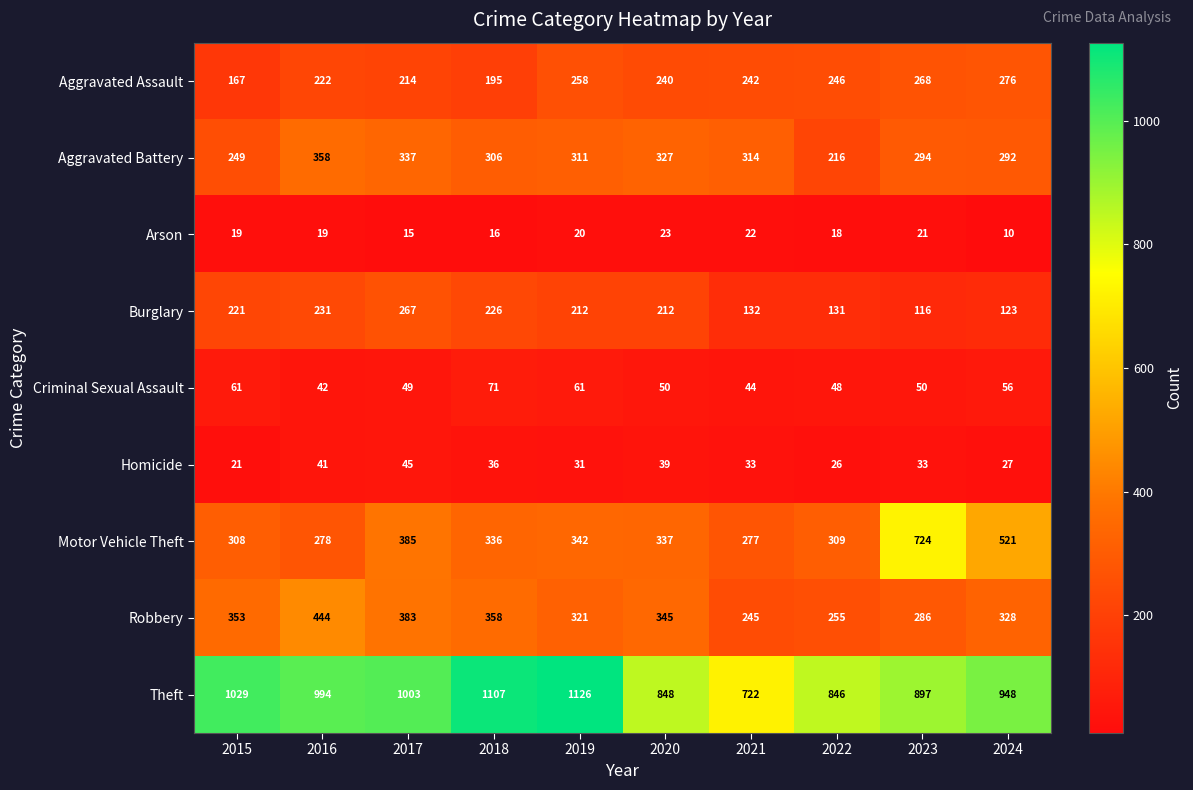

What is the sum of the Aggravated Assault values at 2017 and 2015?

381